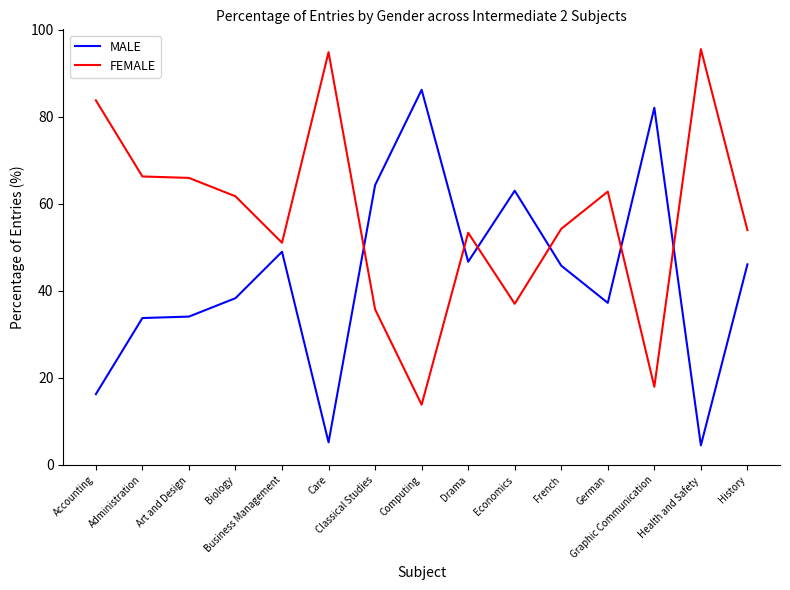

What is the difference between the maximum and minimum values in the MALE series?

81.8